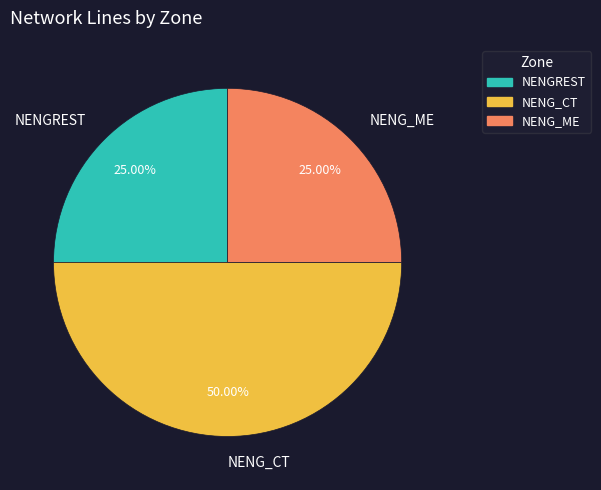

How many segments does this pie chart have?

3